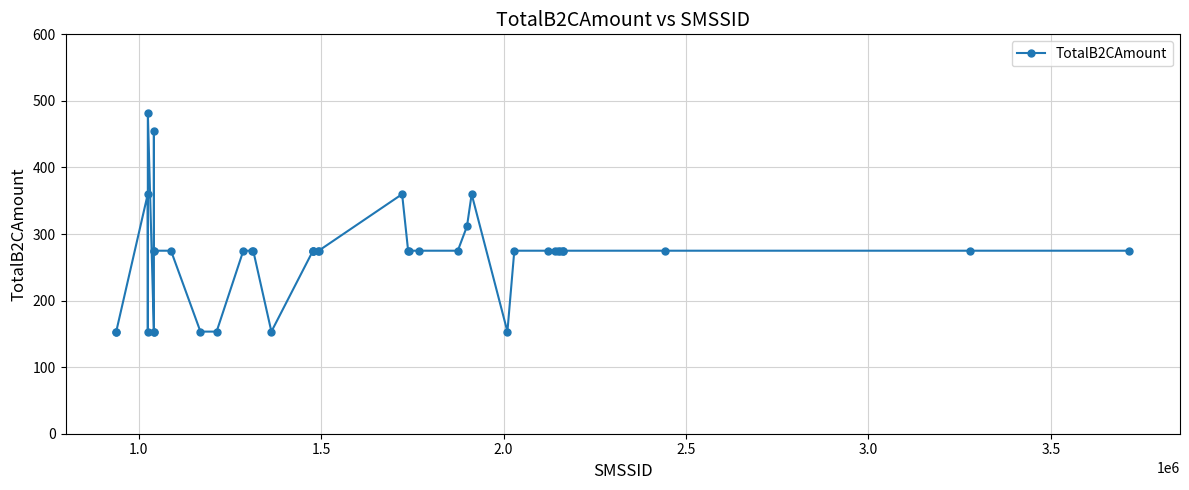

What is the difference between the second highest and minimum values?

300.9